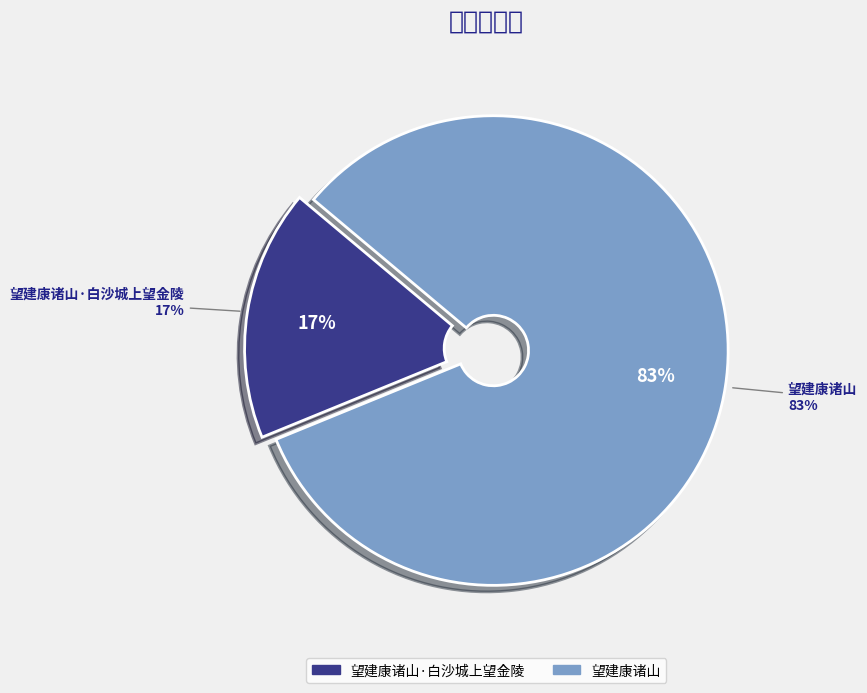

Rank the categories by value from lowest to highest.

望建康诸山·白沙城上望金陵, 望建康诸山